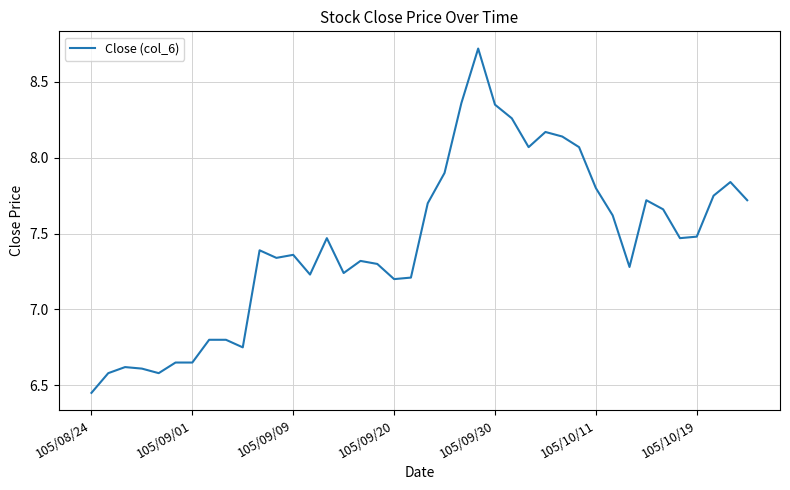

What is the greatest value displayed?

8.7